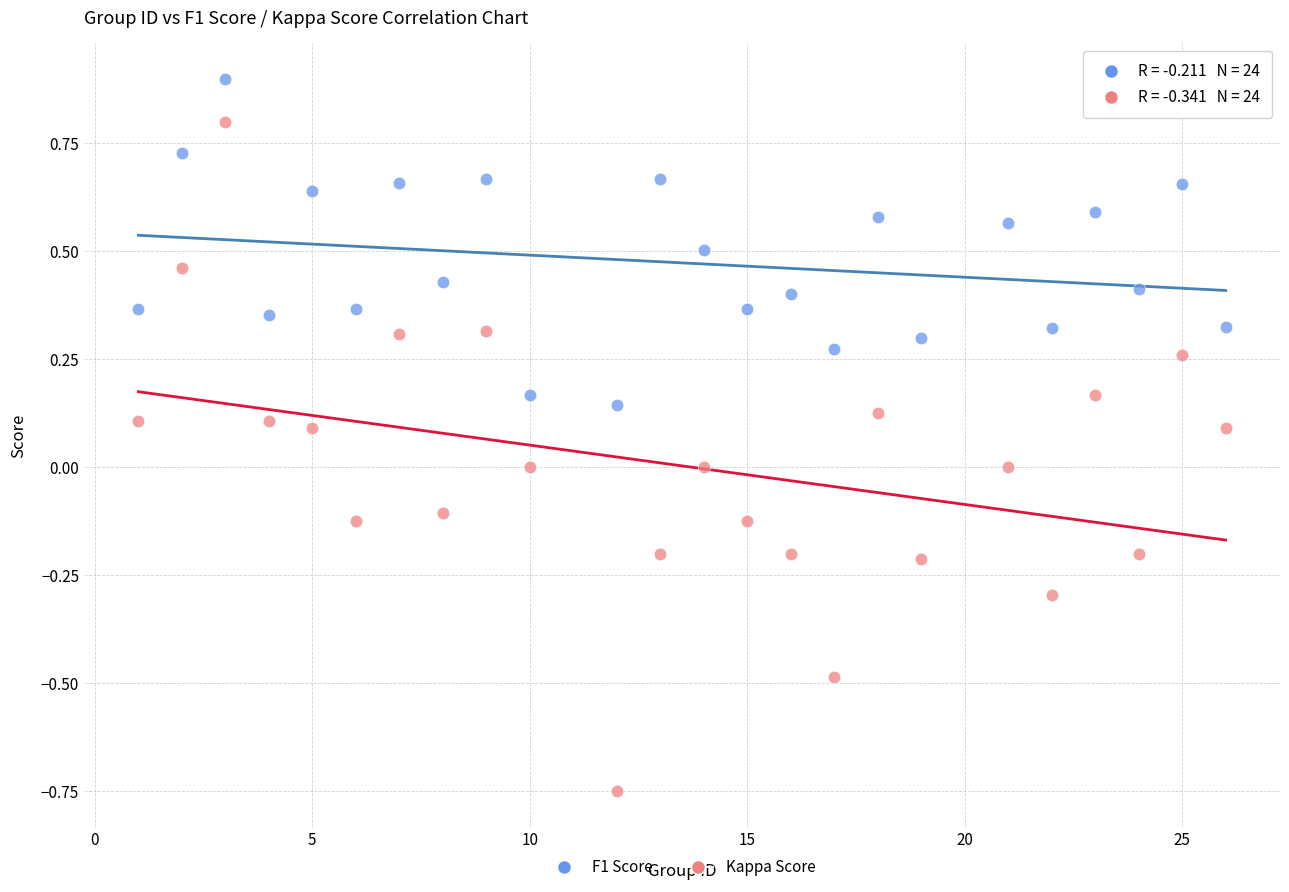

Which series has the largest Y range (max minus min)?

Kappa Score